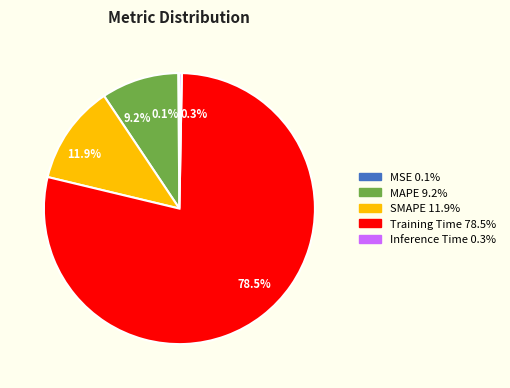

Which has a higher value, 78.5% or 11.9%?

78.5%